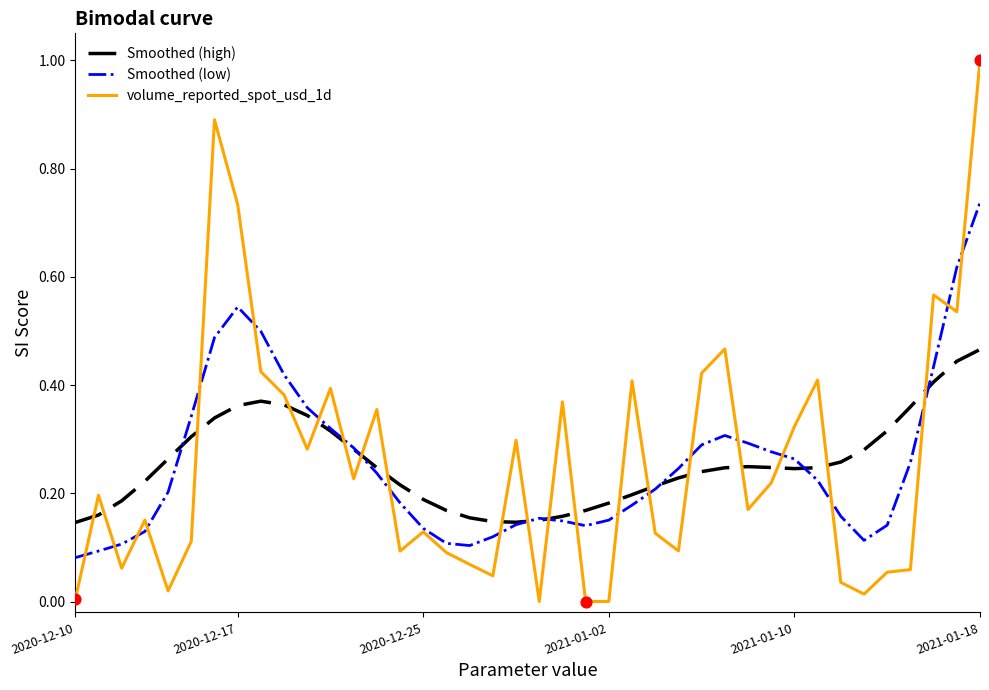

Which series has the widest spread of values?

volume_reported_spot_usd_1d